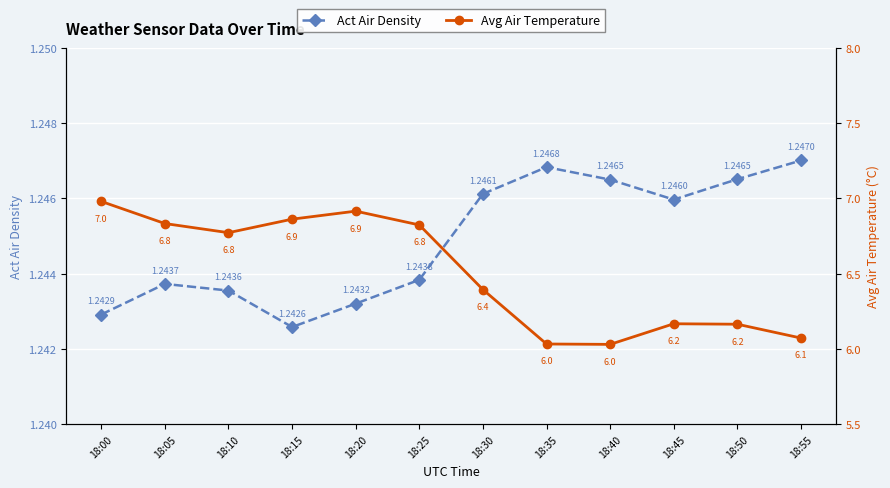

What are all the series names shown in the legend?

Act Air Density, Avg Air Temperature